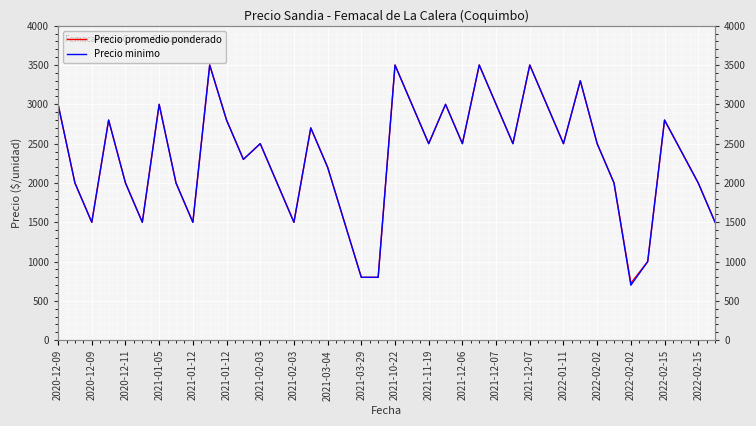

True or false: Precio minimo has a value of 3935 at 21.

False